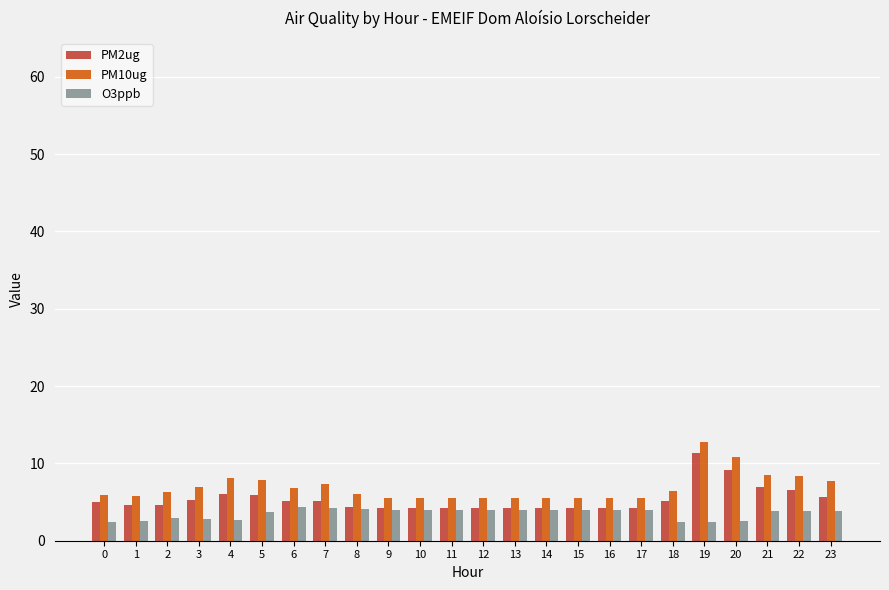

What is the maximum value for O3ppb?

4.4